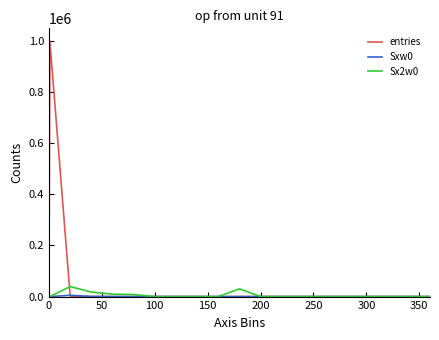

What is the maximum value shown in the chart?

998797